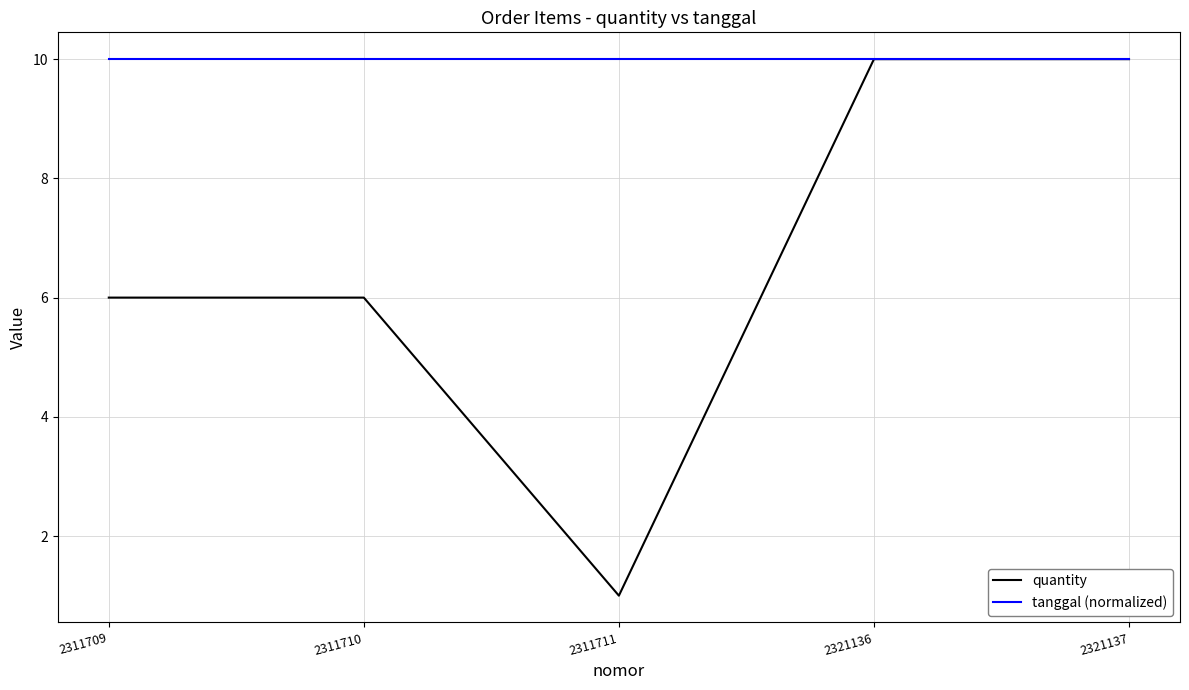

What is the difference between the quantity values at 2321137 and 2311709?

4